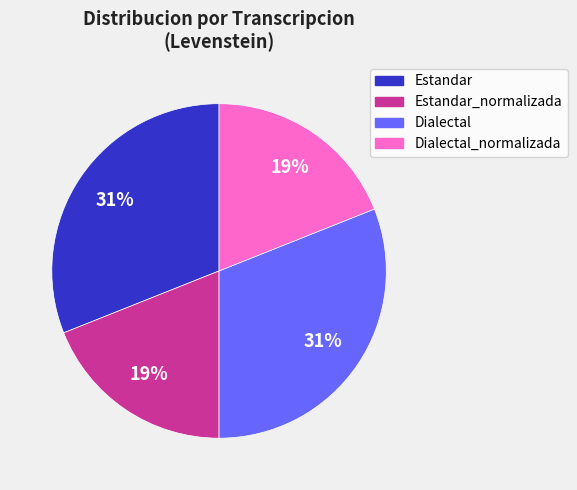

To the nearest percent, what is the difference between the largest and smallest slice percentages?

12%